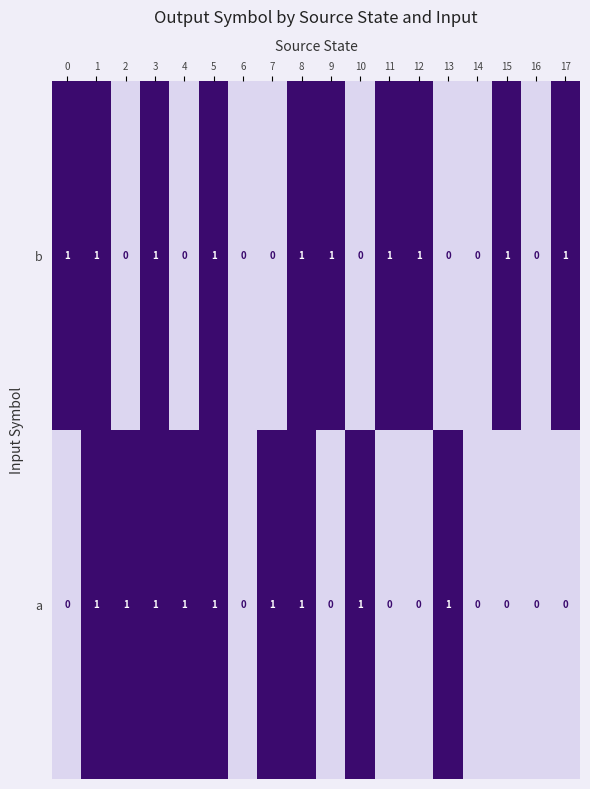

Rank the series at 4 from lowest to highest value.

b, a